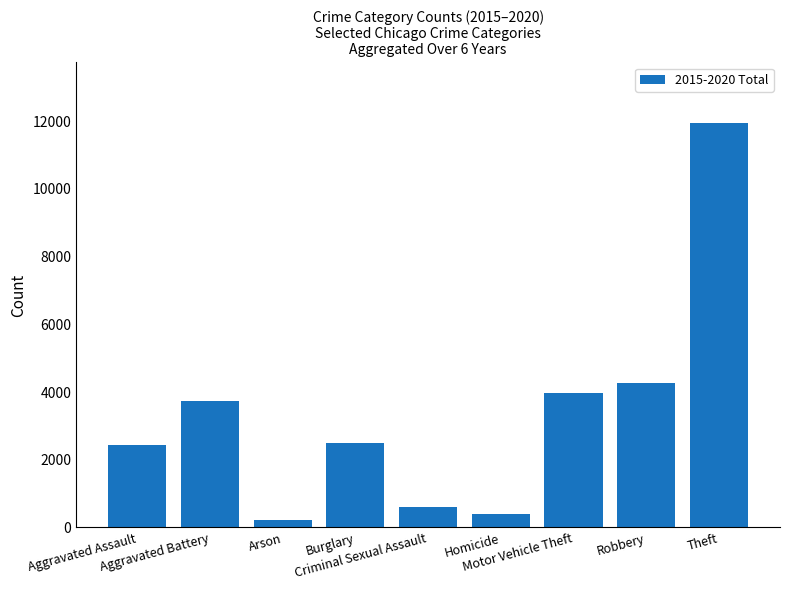

What is the approximate value at Theft, to the nearest 10?

11940